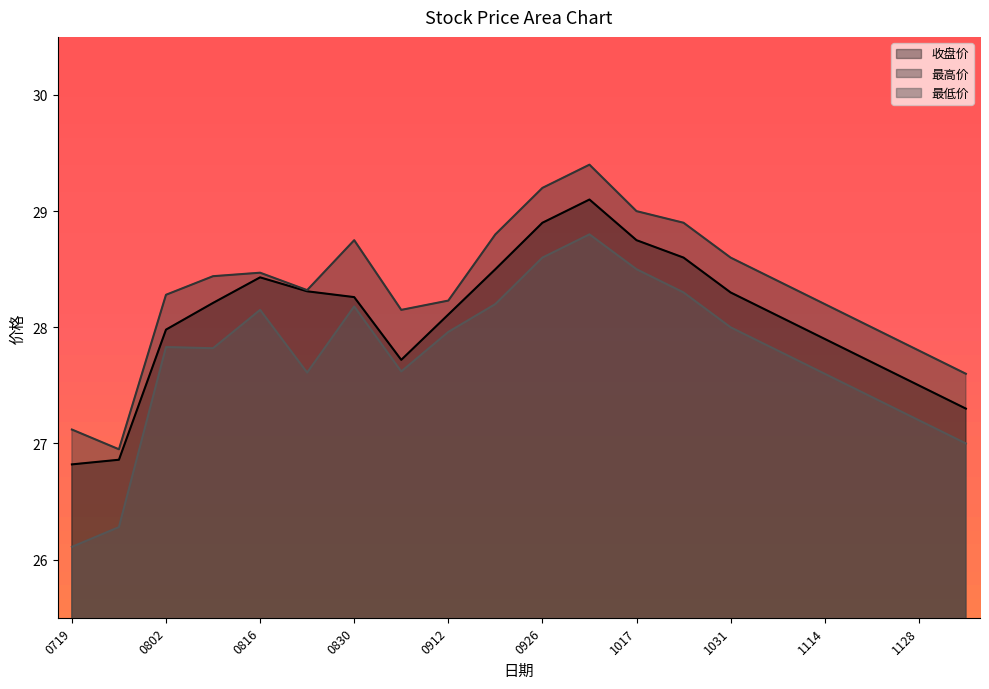

Which series has the largest total across all categories?

最高价